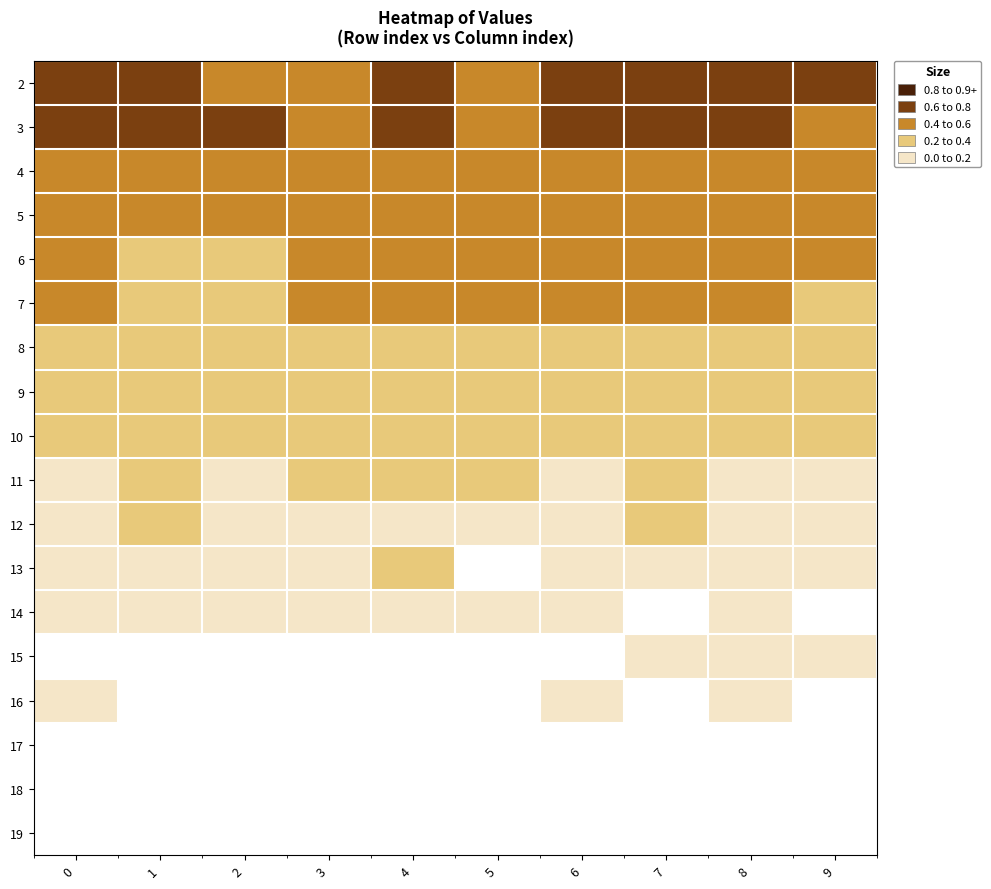

Which has a higher value, 3 or 9?

9